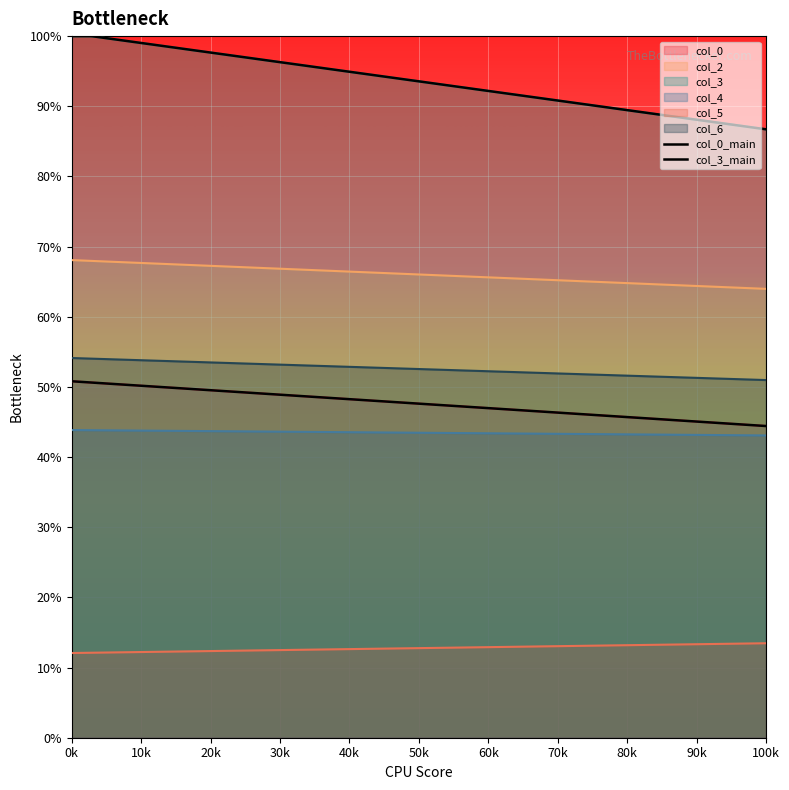

What is the sum of all col_5 values?

25.5